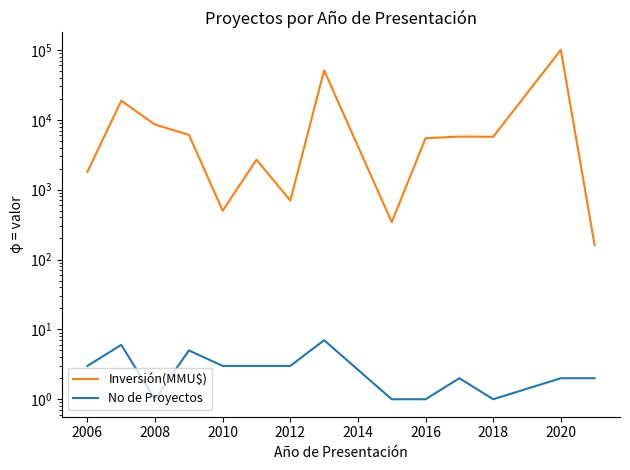

What is the average value of the No de Proyectos series?

3